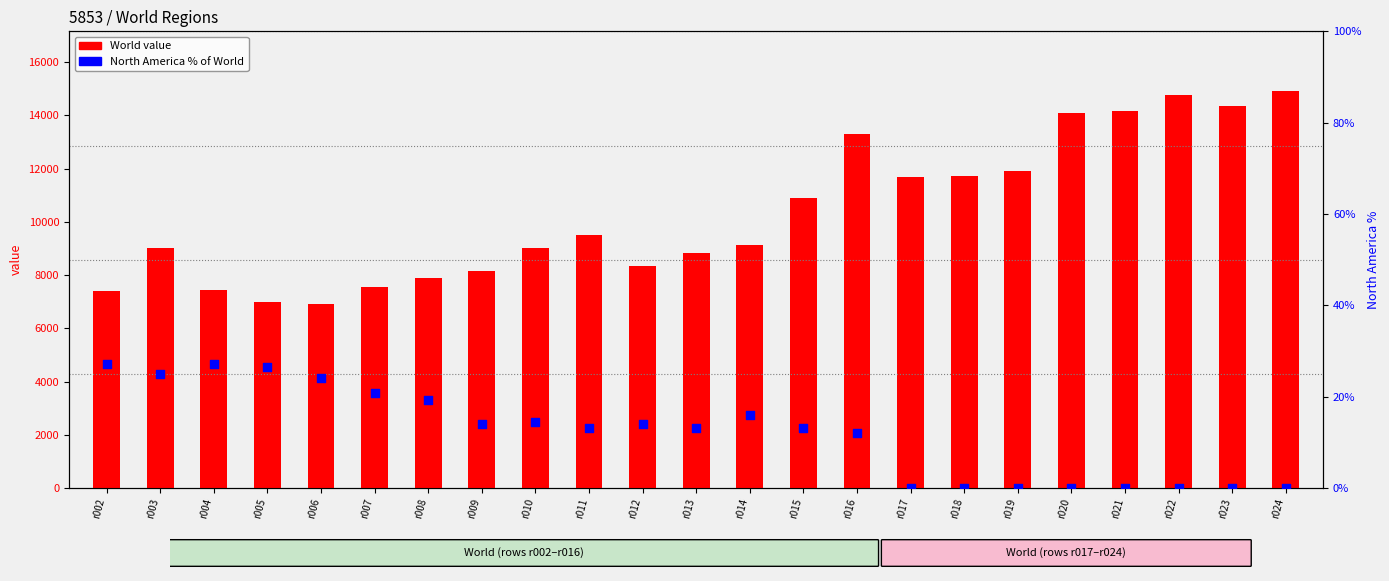

What are all the series names shown in the legend?

World value, North America % of World